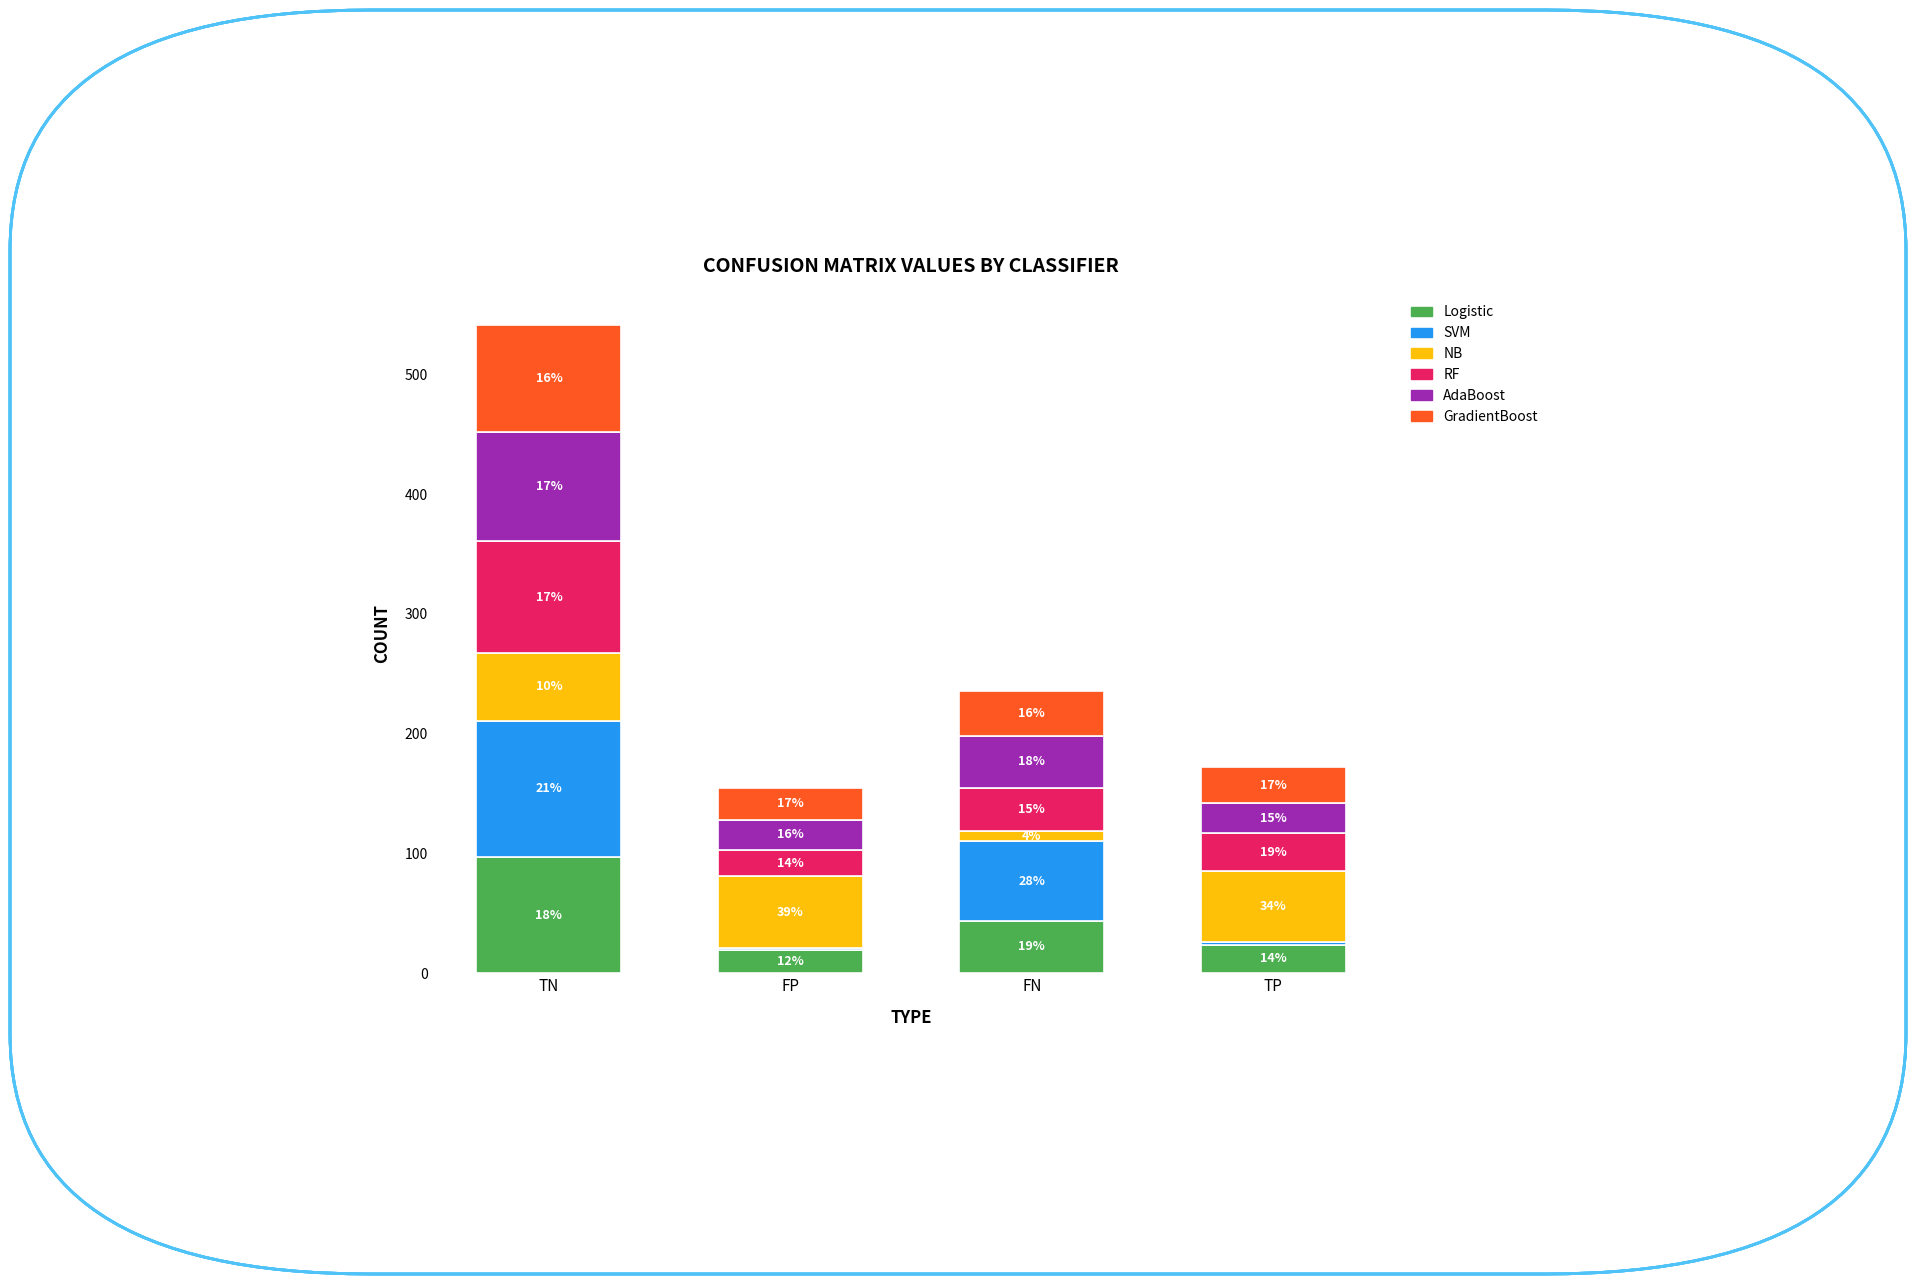

What is the difference between the second highest and minimum values in the NB series?

50